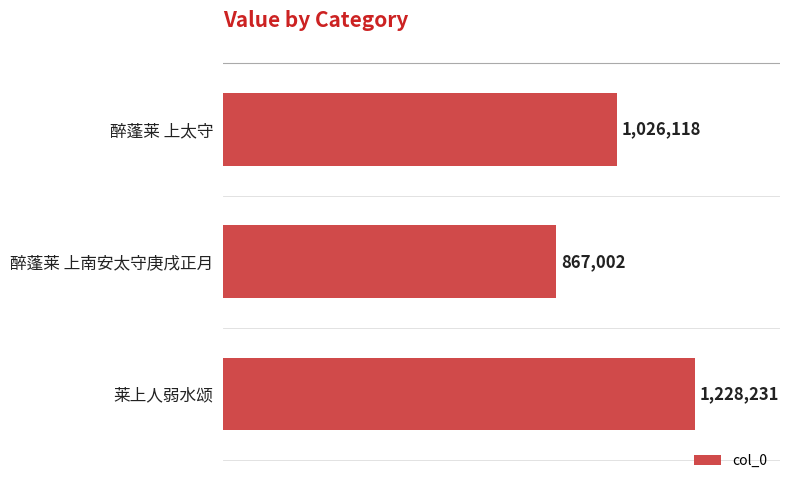

Rank the categories by value from highest to lowest.

莱上人弱水颂, 醉蓬莱 上太守, 醉蓬莱 上南安太守庚戌正月